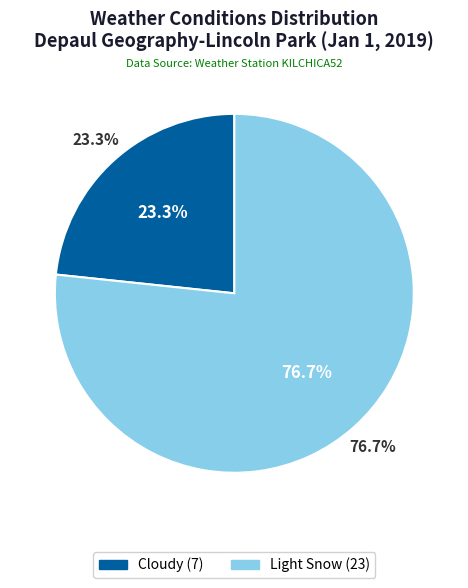

Is the sum of Cloudy and Light Snow greater than half?

Yes